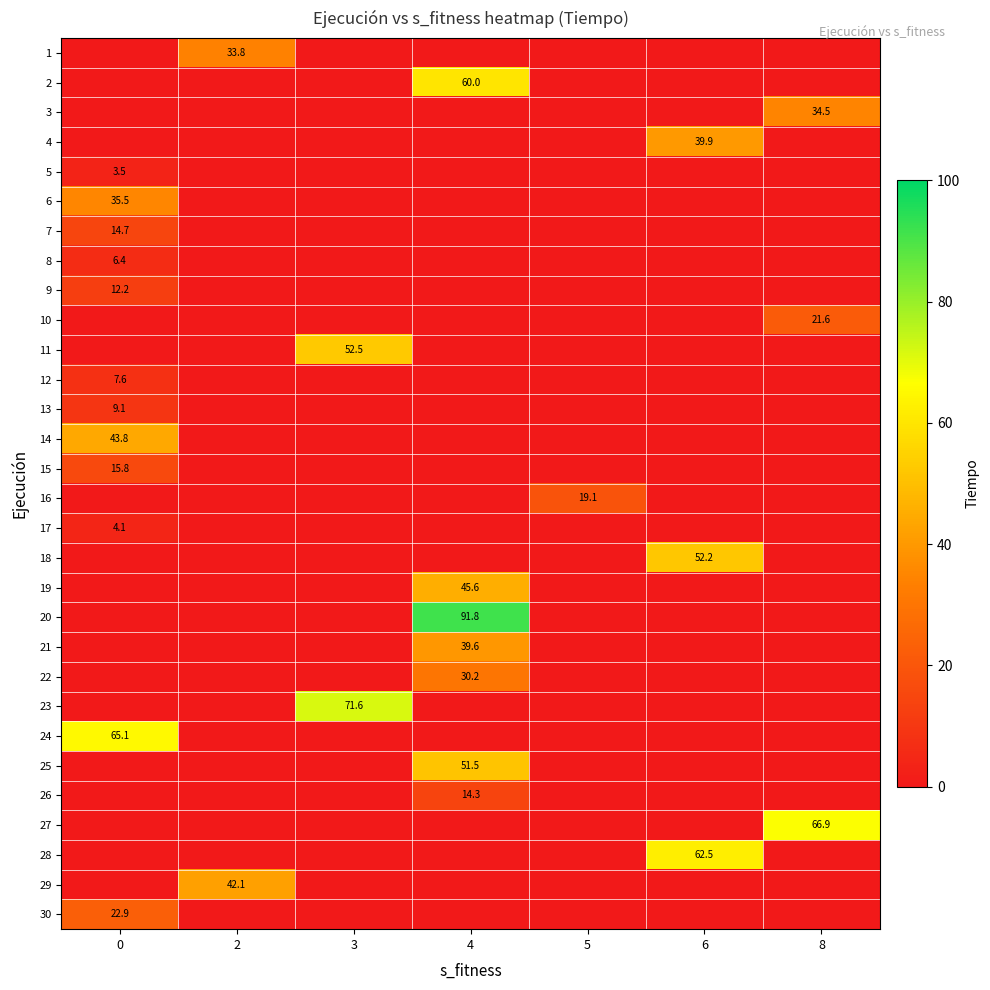

The value of 28 at 6 is 86.2. True or false?

False